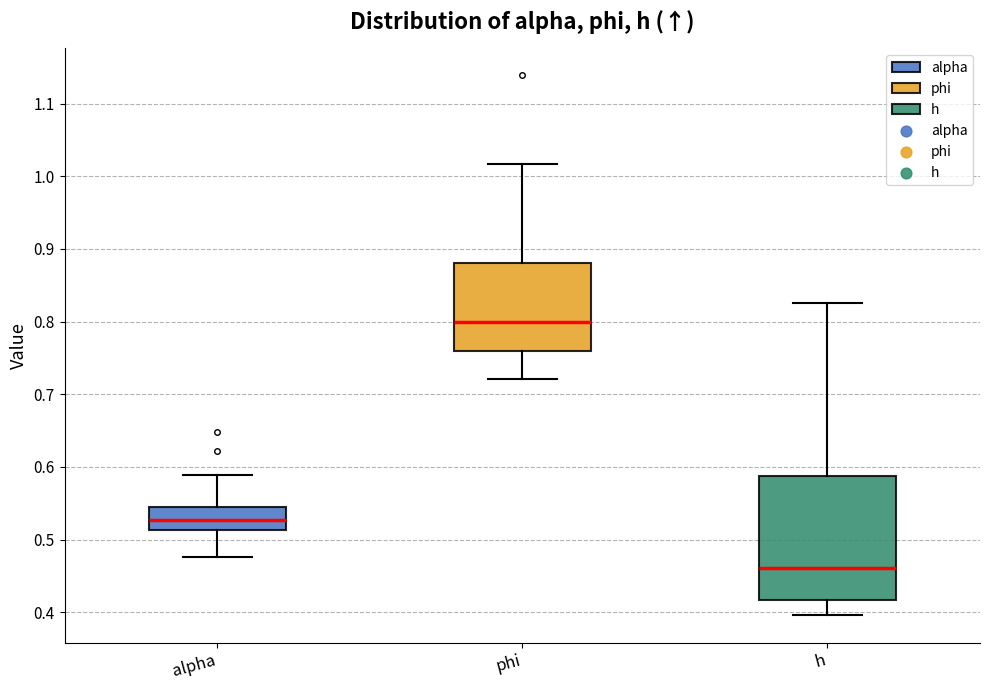

Comparing the boxes themselves (not the whiskers), which one is the tallest?

h